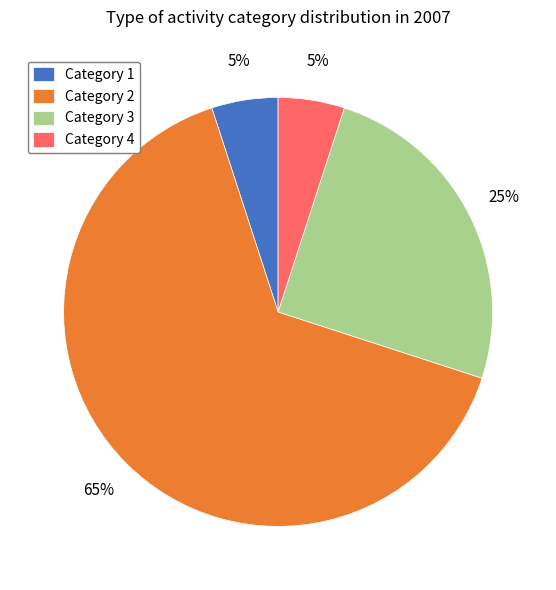

Is there any slice that represents more than half of the pie?

Yes